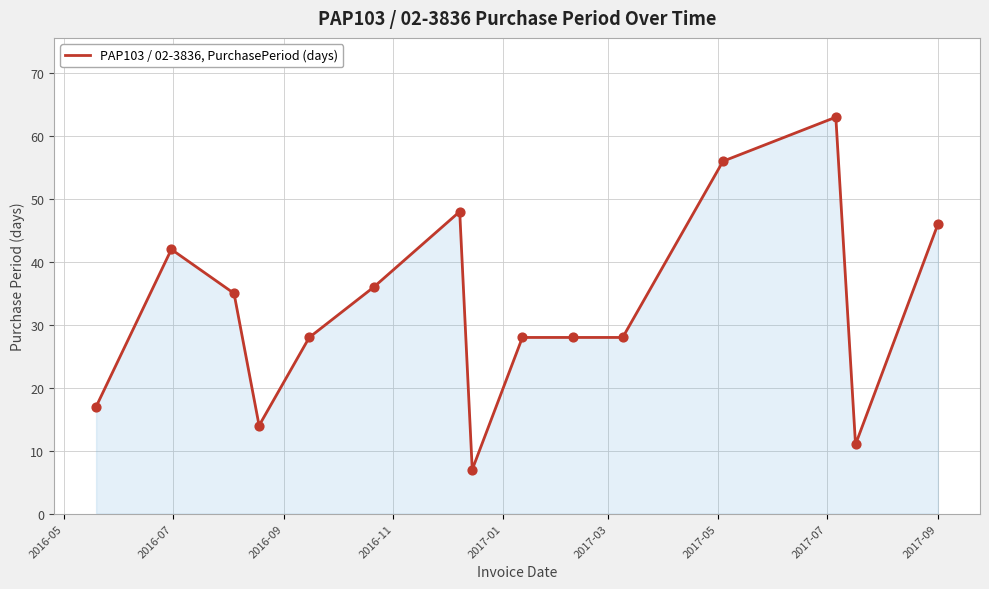

What is the smallest value displayed?

7